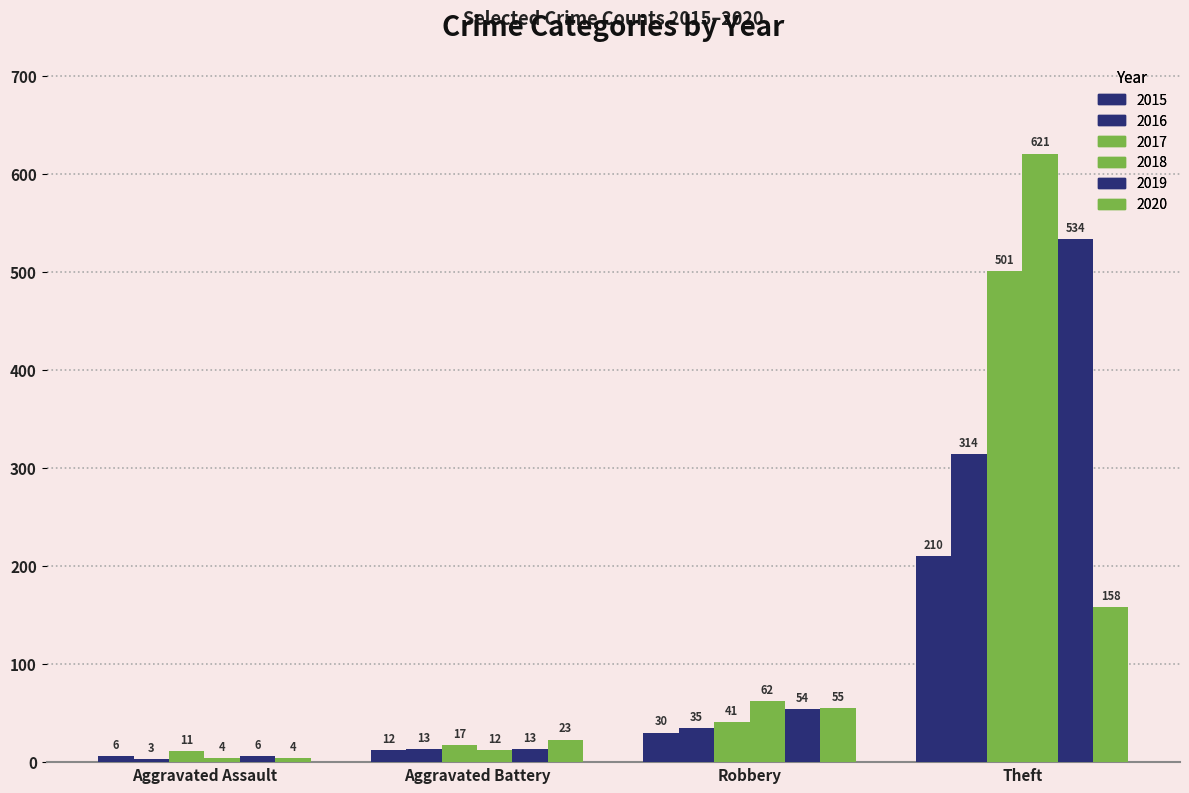

At which label is 2020 closest to 81?

Robbery